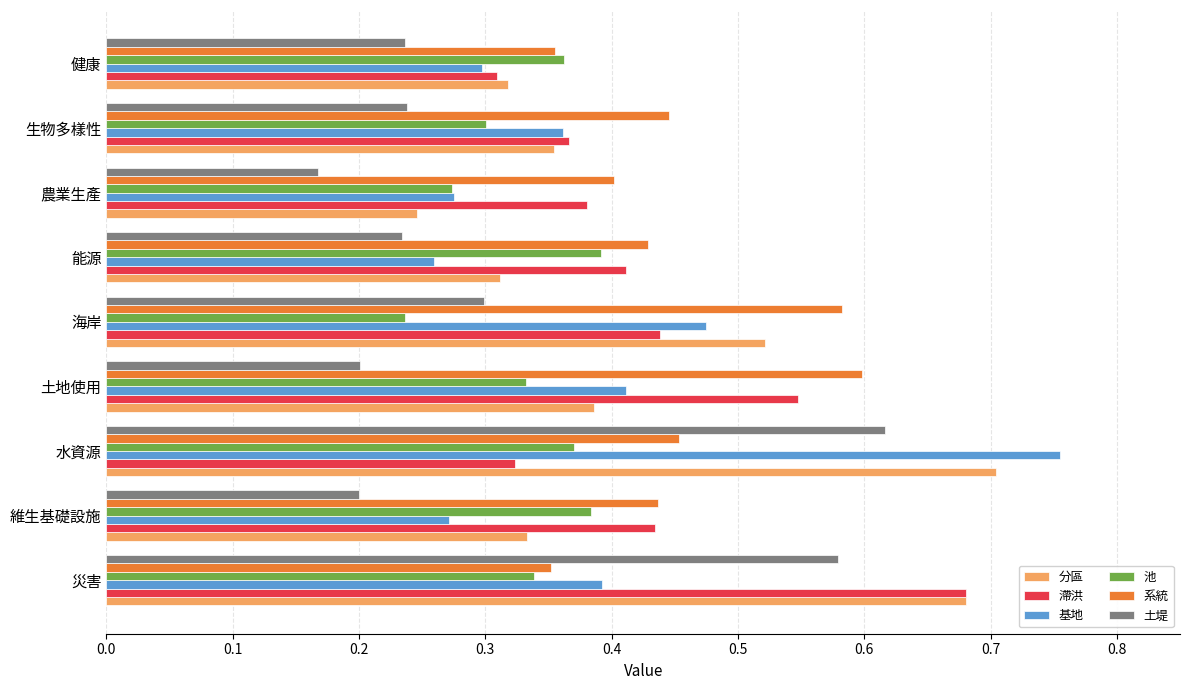

Which series changed the most between 水資源 and 農業生產?

基地